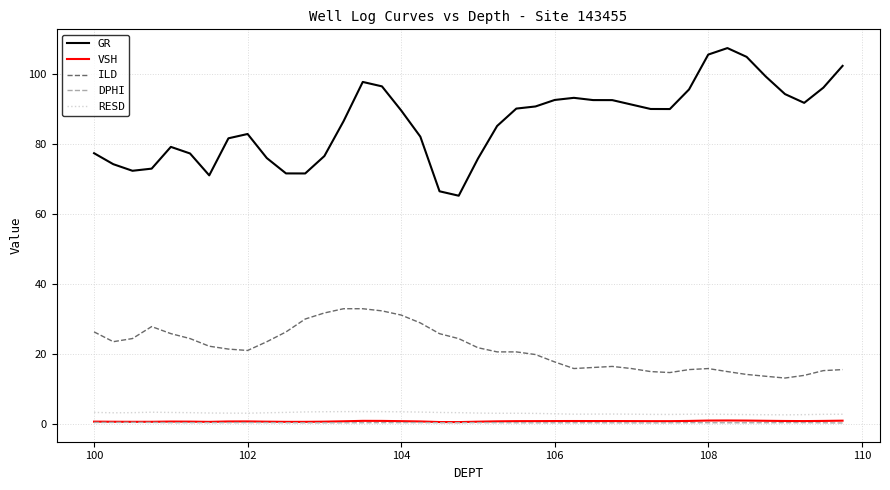

How many lines are shown in the chart?

5